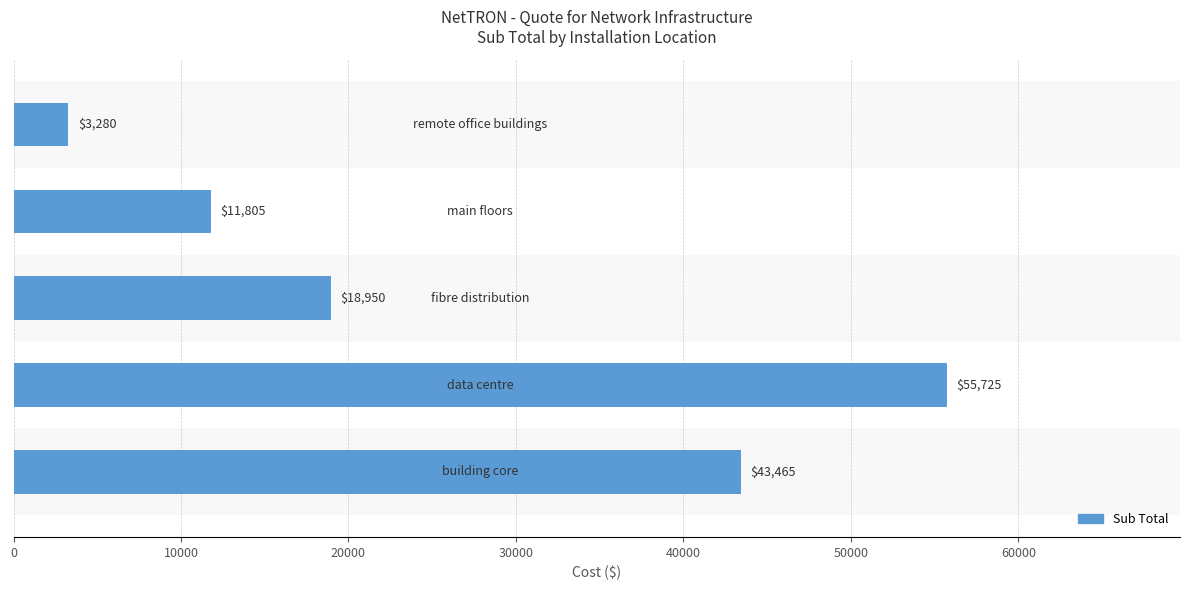

Are the bars grouped side by side (vs. stacked)?

No